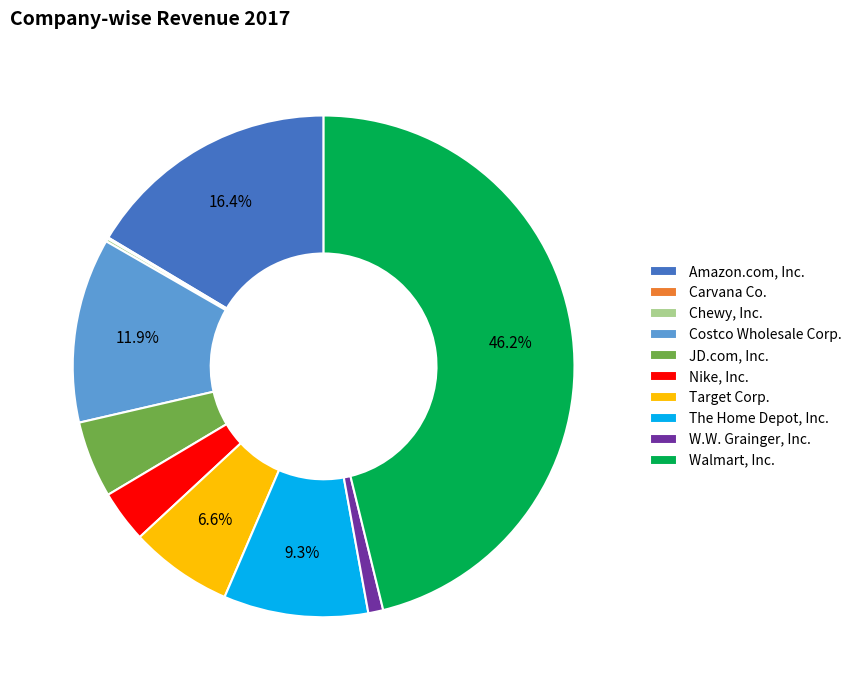

Does any single category account for the majority?

No